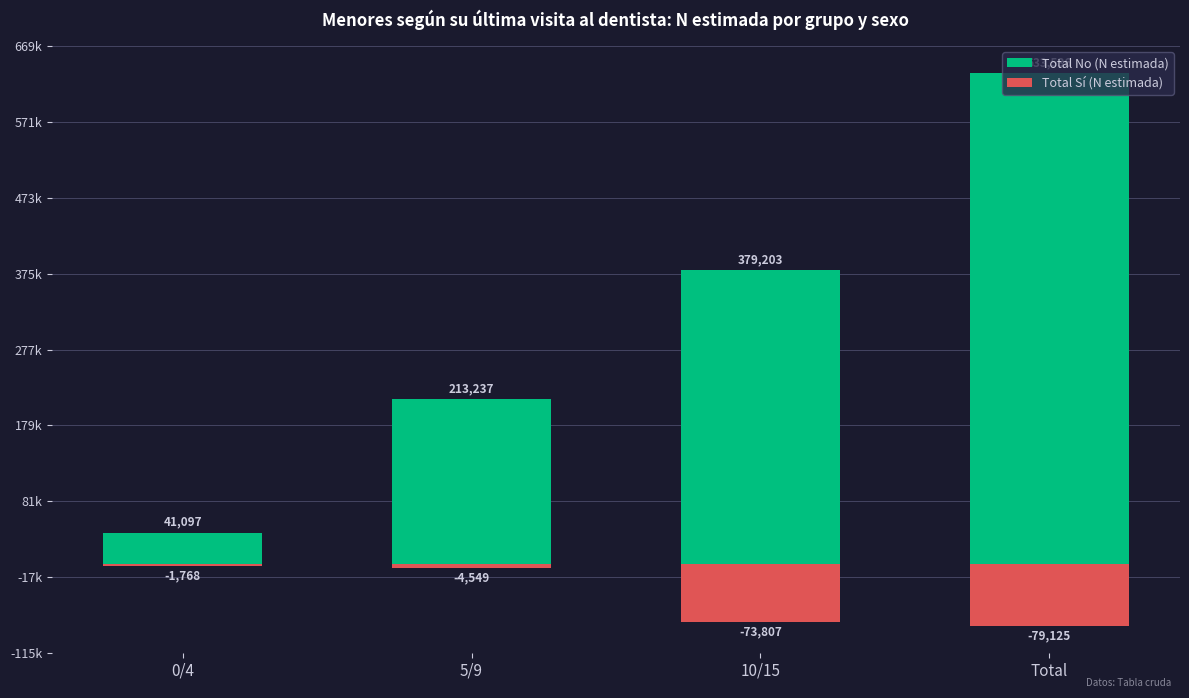

What is the approximate value of Total No (N estimada) at Total, to the nearest 100?

633500